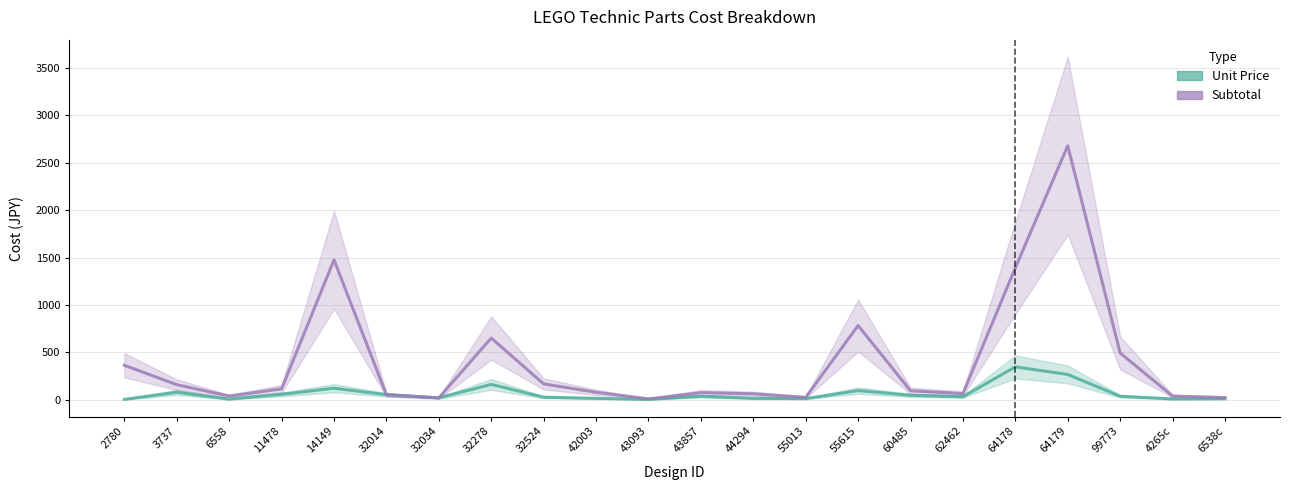

Where is Subtotal nearest to the value 1345?

64178